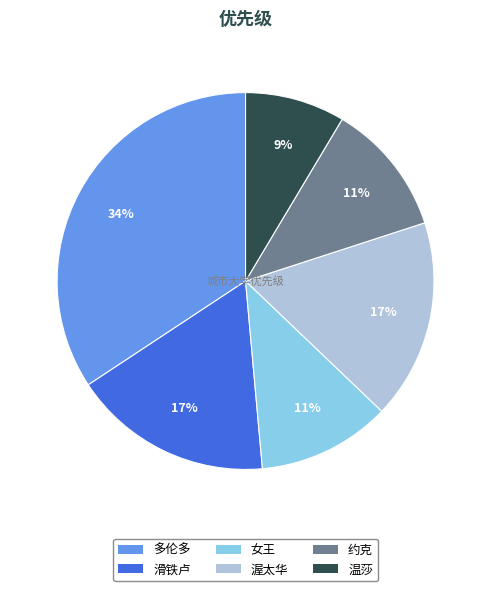

Between 温莎 and 约克, which is larger?

约克